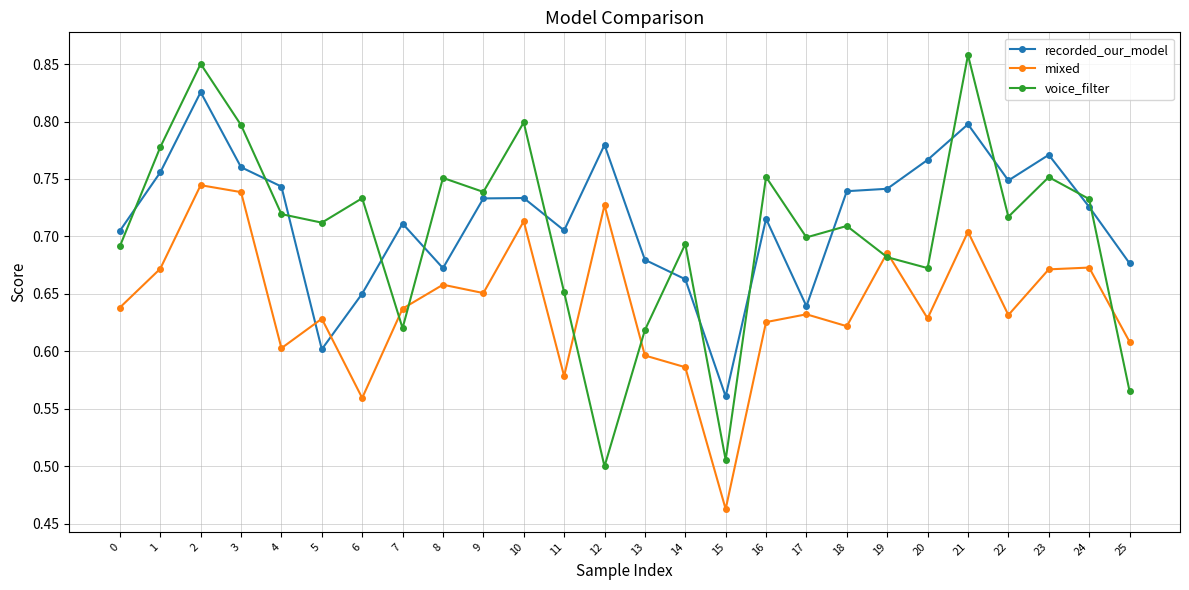

List the series in order of their overall mean, lowest first.

mixed, voice_filter, recorded_our_model